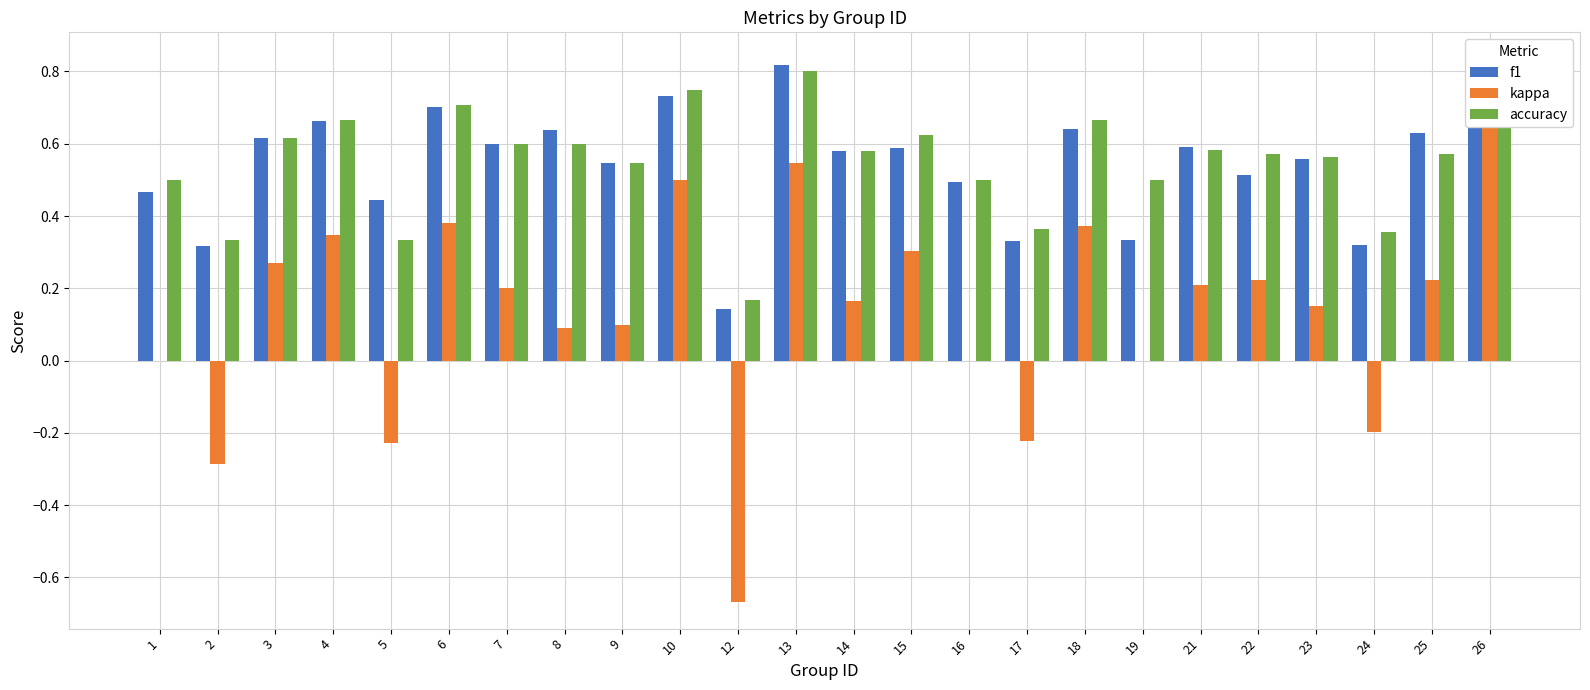

Where does the kappa series first go above 0?

3